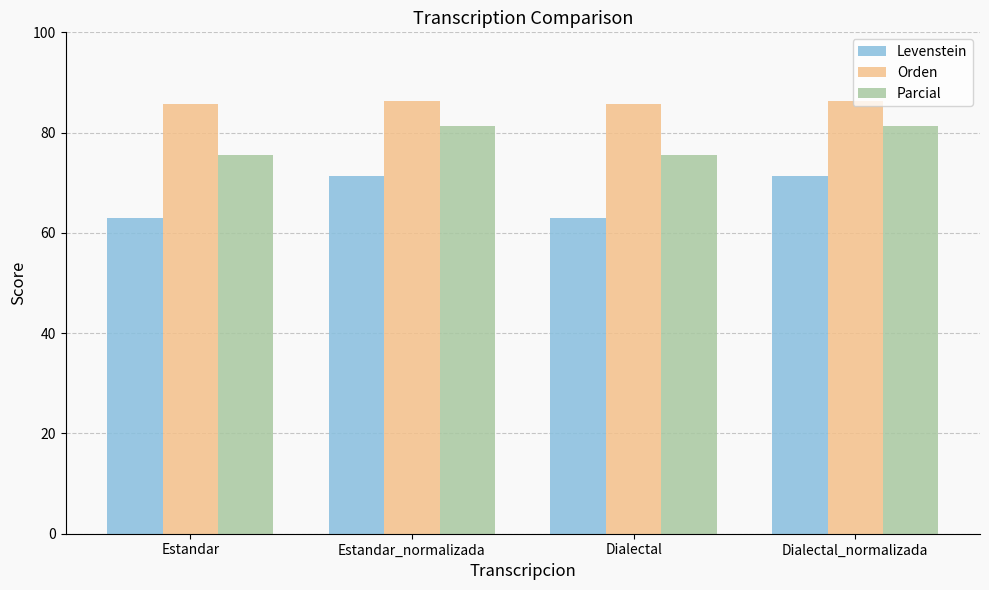

What is the maximum value for Parcial?

81.3